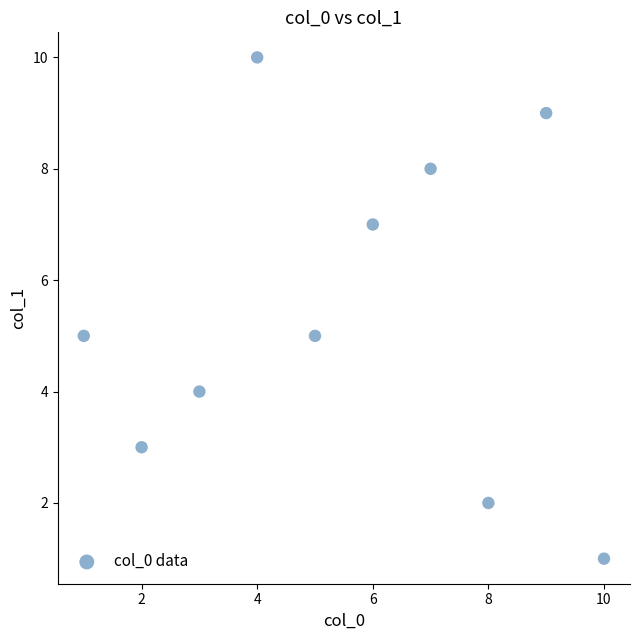

What is the average X value?

6